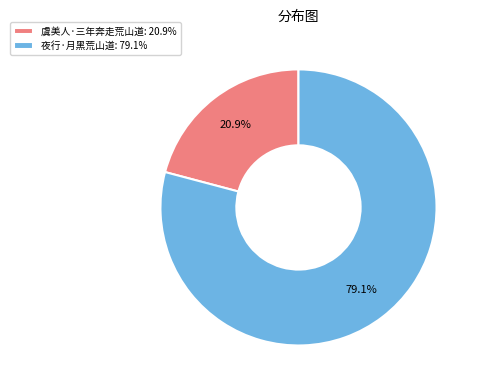

Rank the categories by value from highest to lowest.

夜行·月黑荒山道, 虞美人·三年奔走荒山道